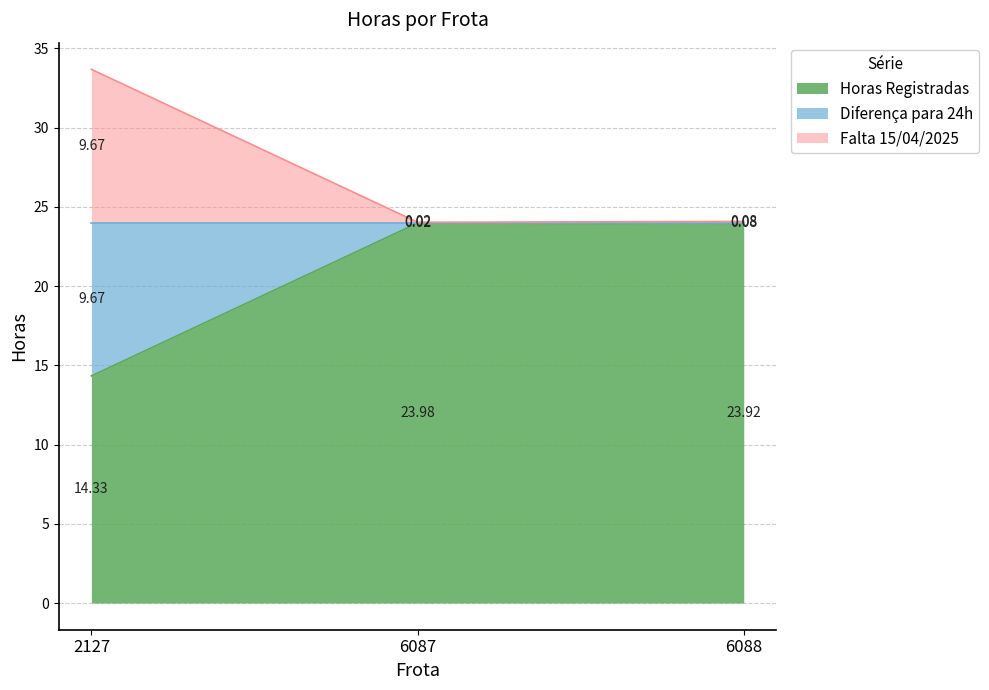

Does the chart have visible grid lines?

Yes